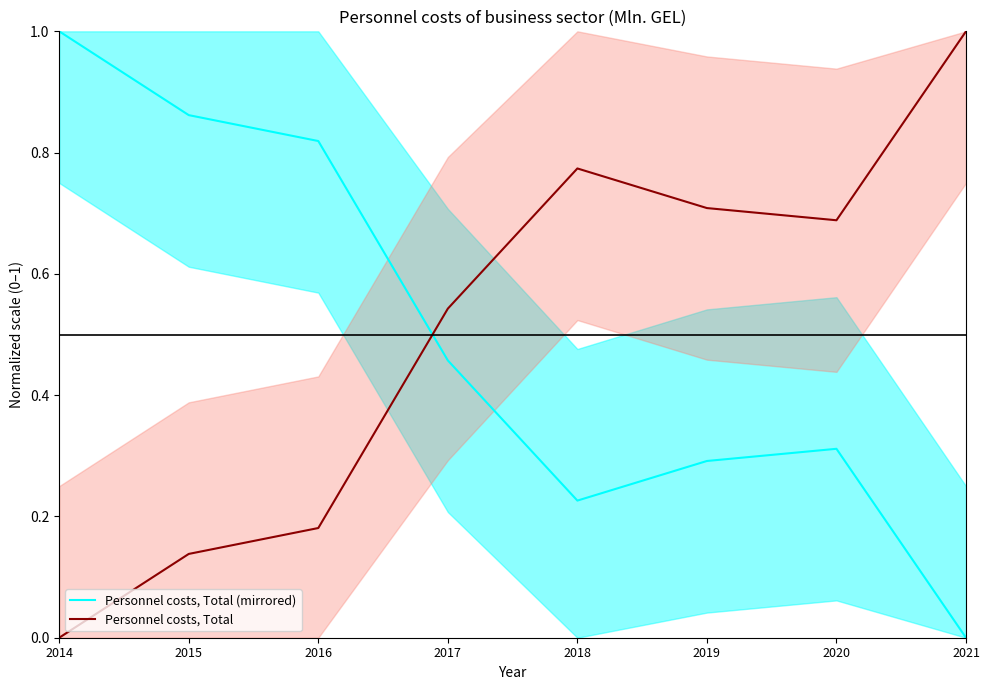

Which label corresponds to the largest value in the chart?

2014